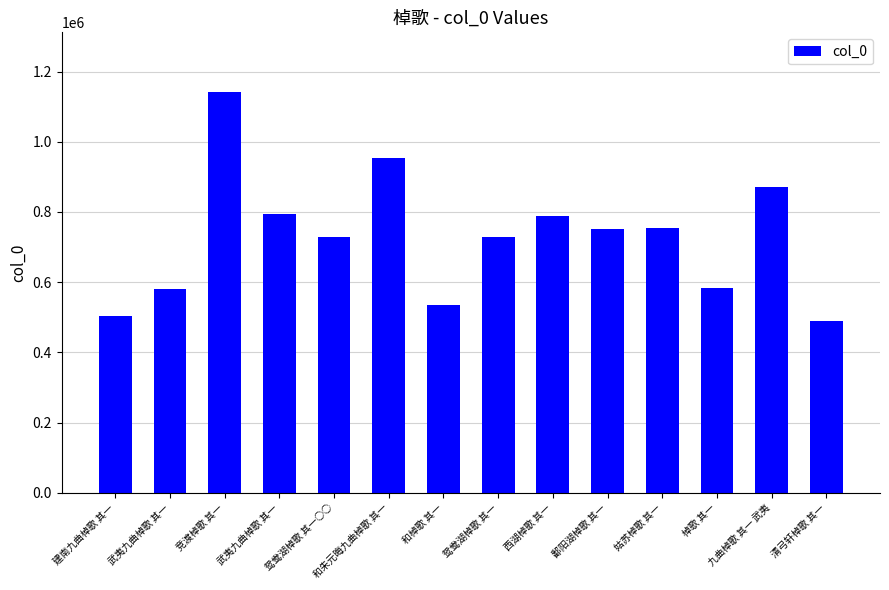

How many bars are there in total?

14